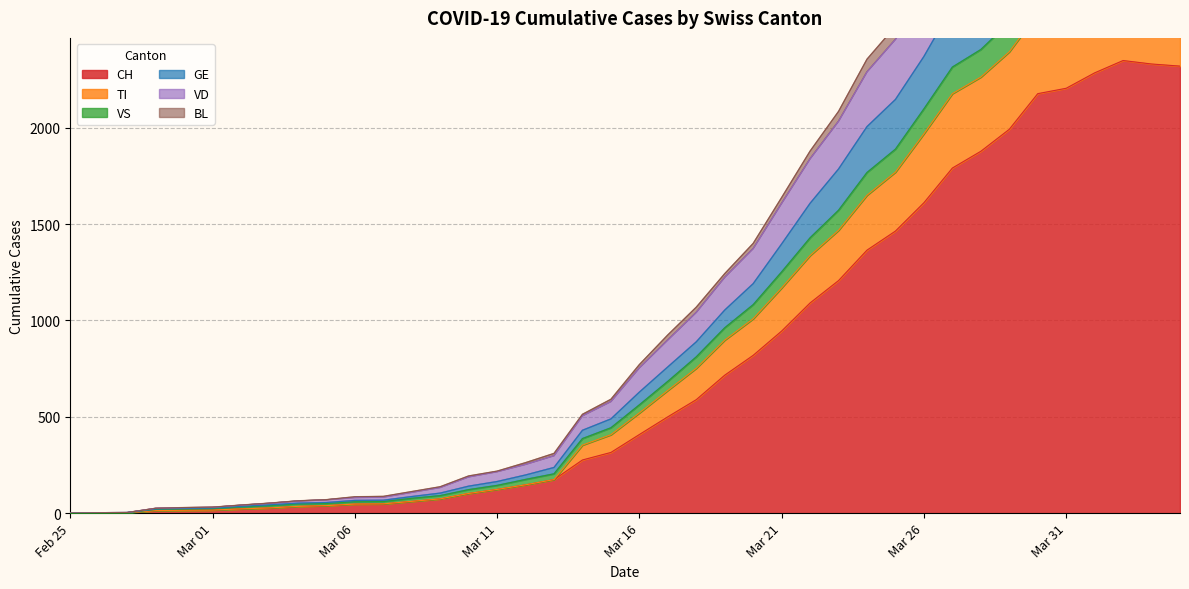

How many lines are shown in the chart?

6